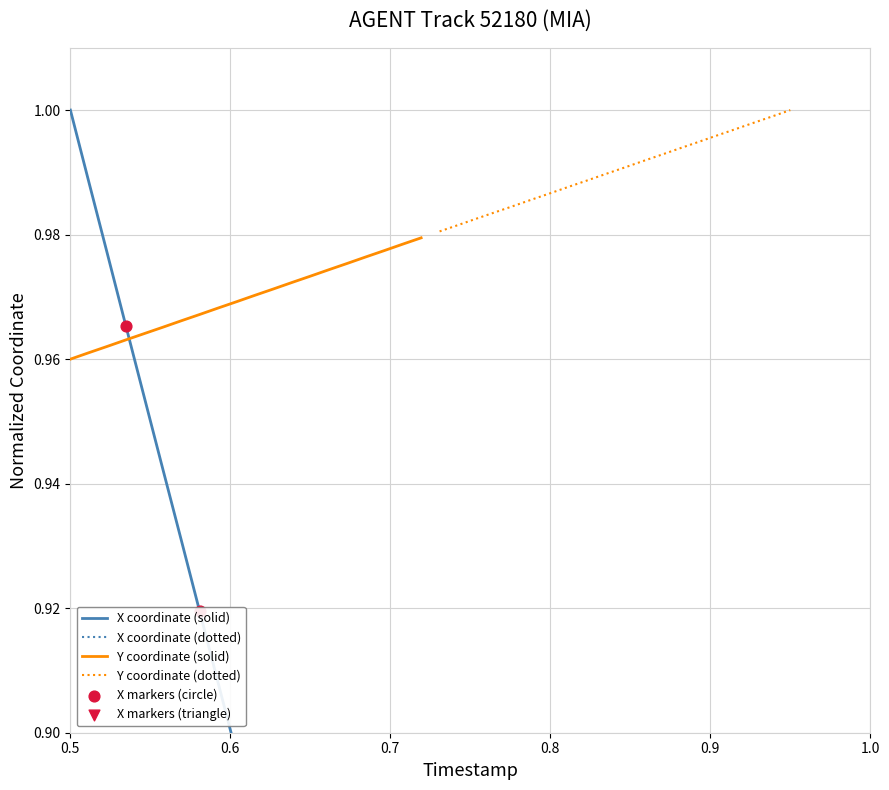

At how many categories does at least one series exceed 0?

20